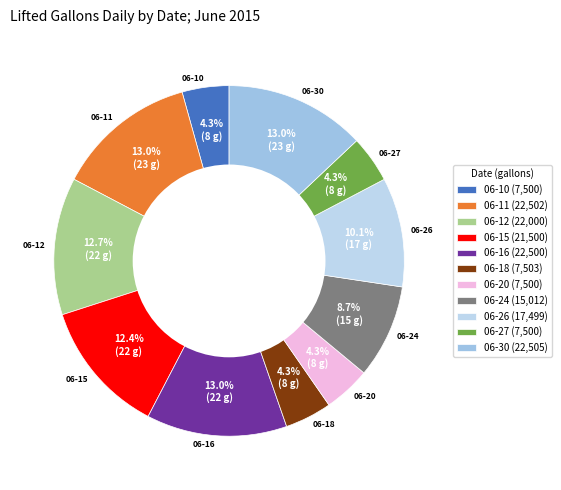

Is 06-20 the majority of the pie?

No